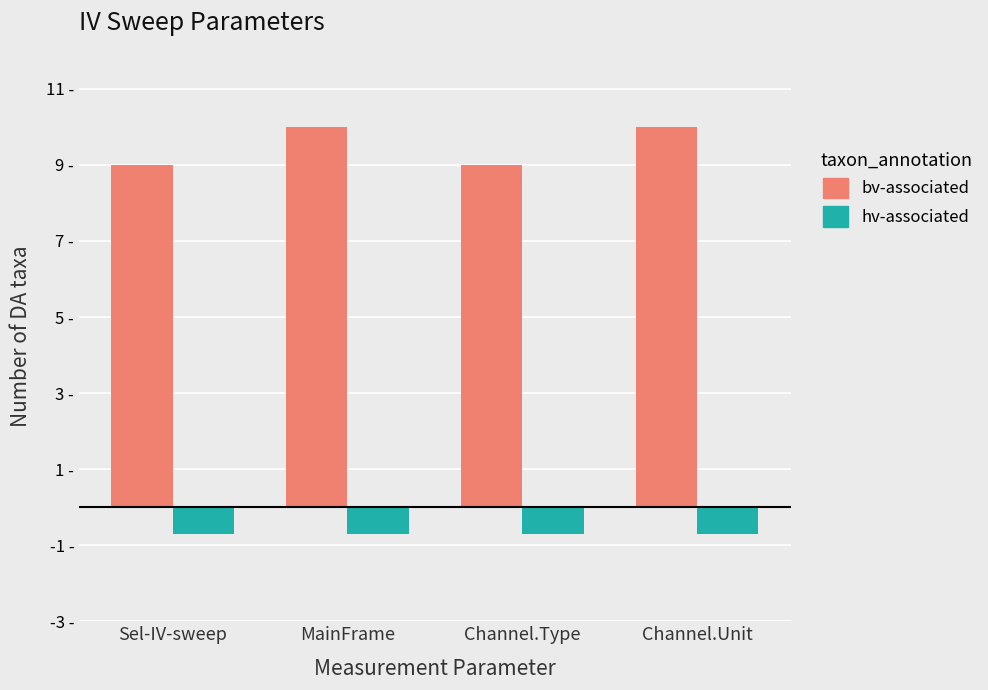

What is the average value of the bv-associated series?

9.5